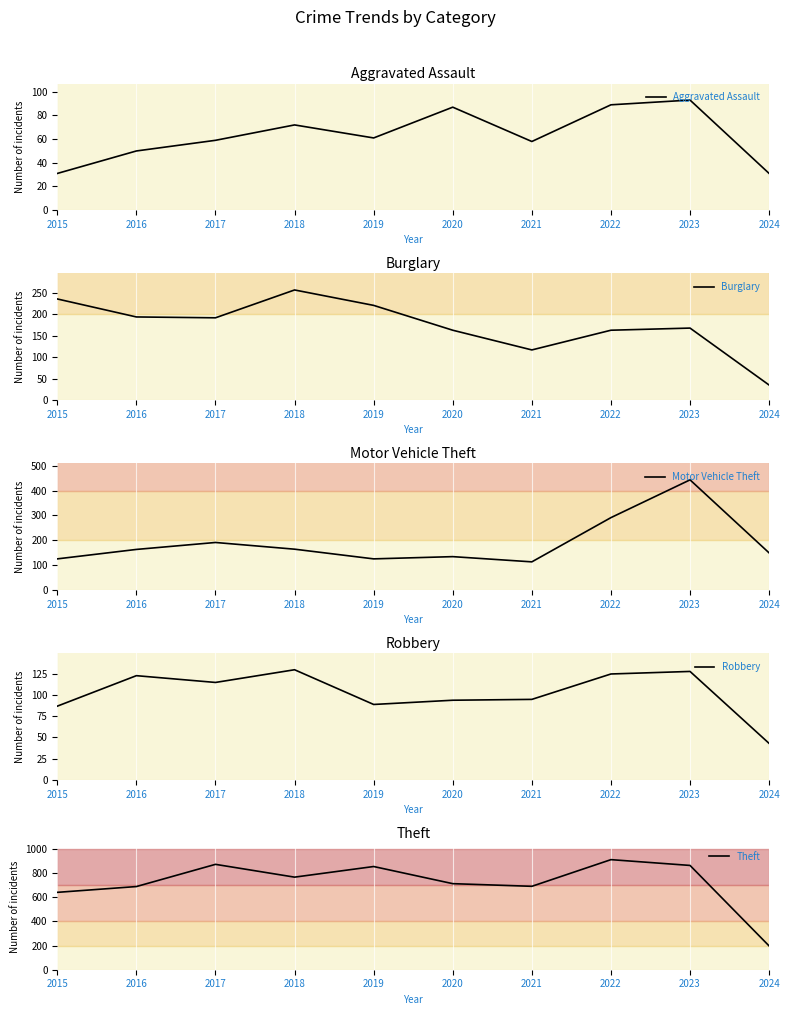

Which label corresponds to the smallest value in the chart?

2015